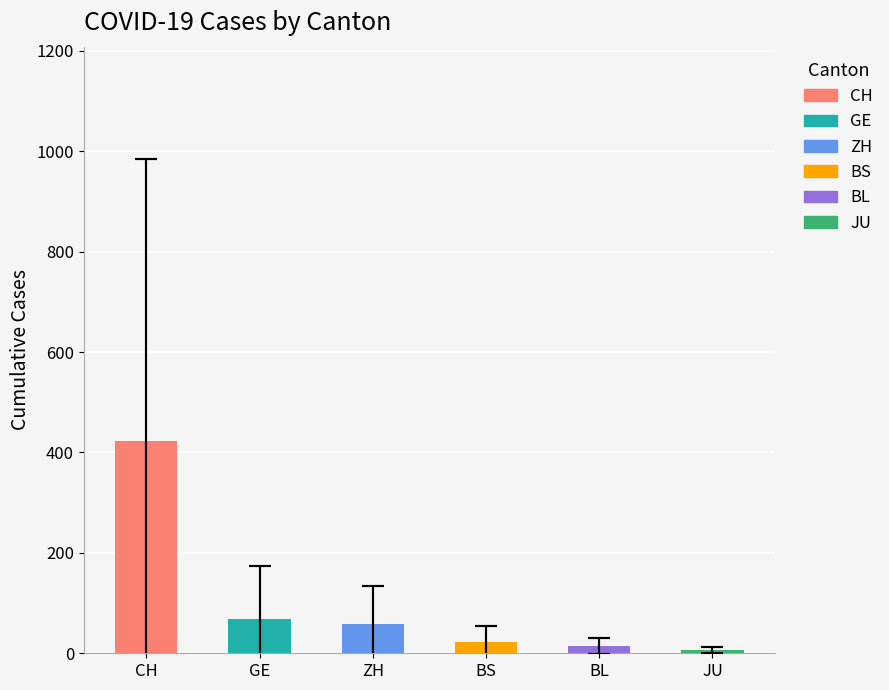

How many series are shown in this chart?

6